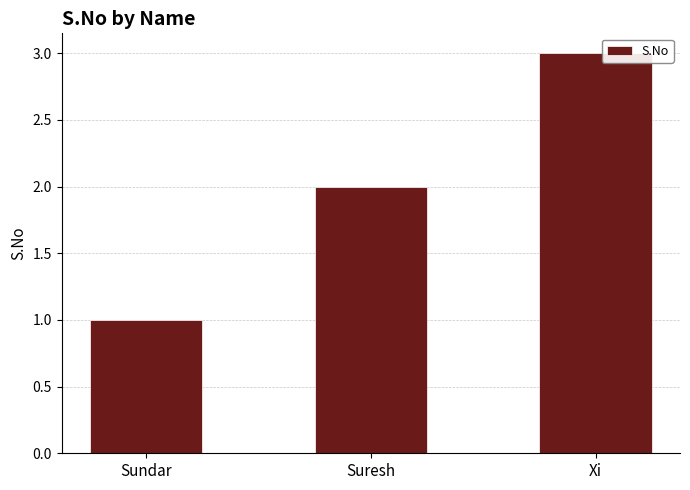

What is the value of the 3rd bar from the left?

3